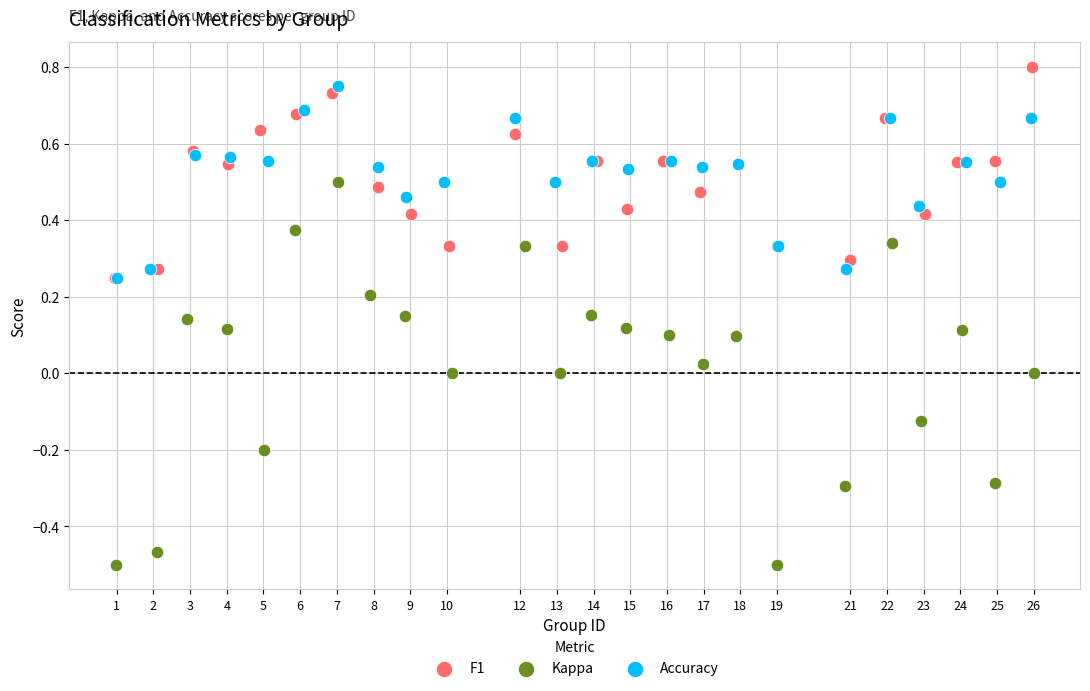

Which series has the widest spread of Y values?

Kappa